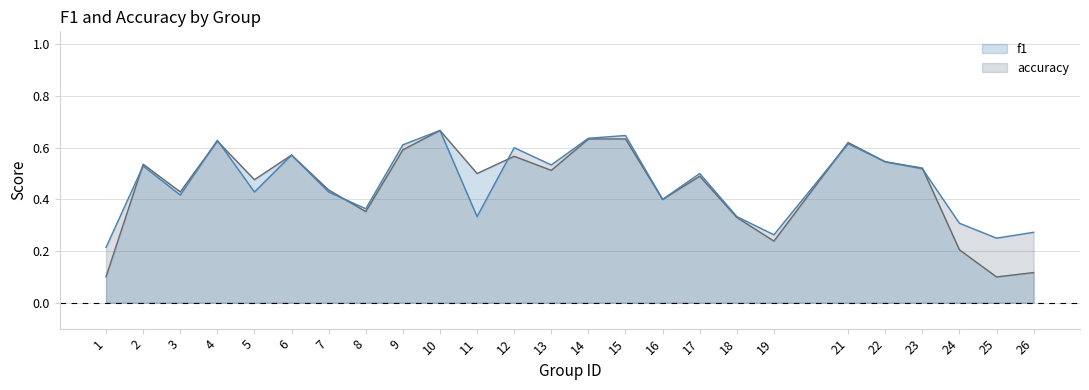

What is the highest value of the f1 series?

0.7